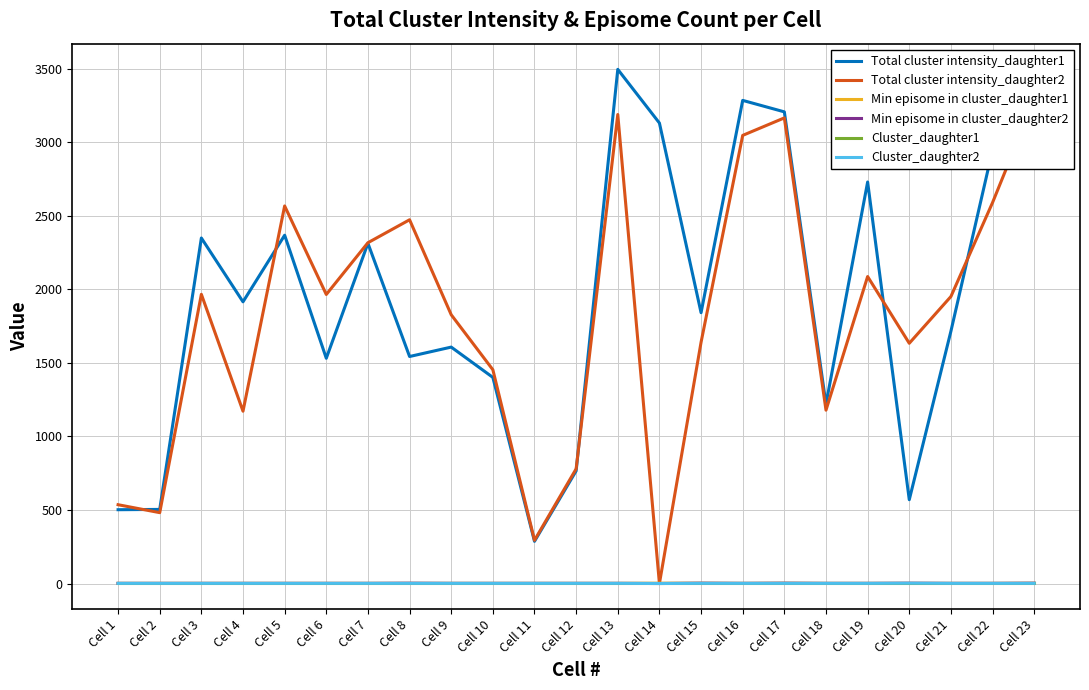

What is the total value across all series at Cell 16?

6338